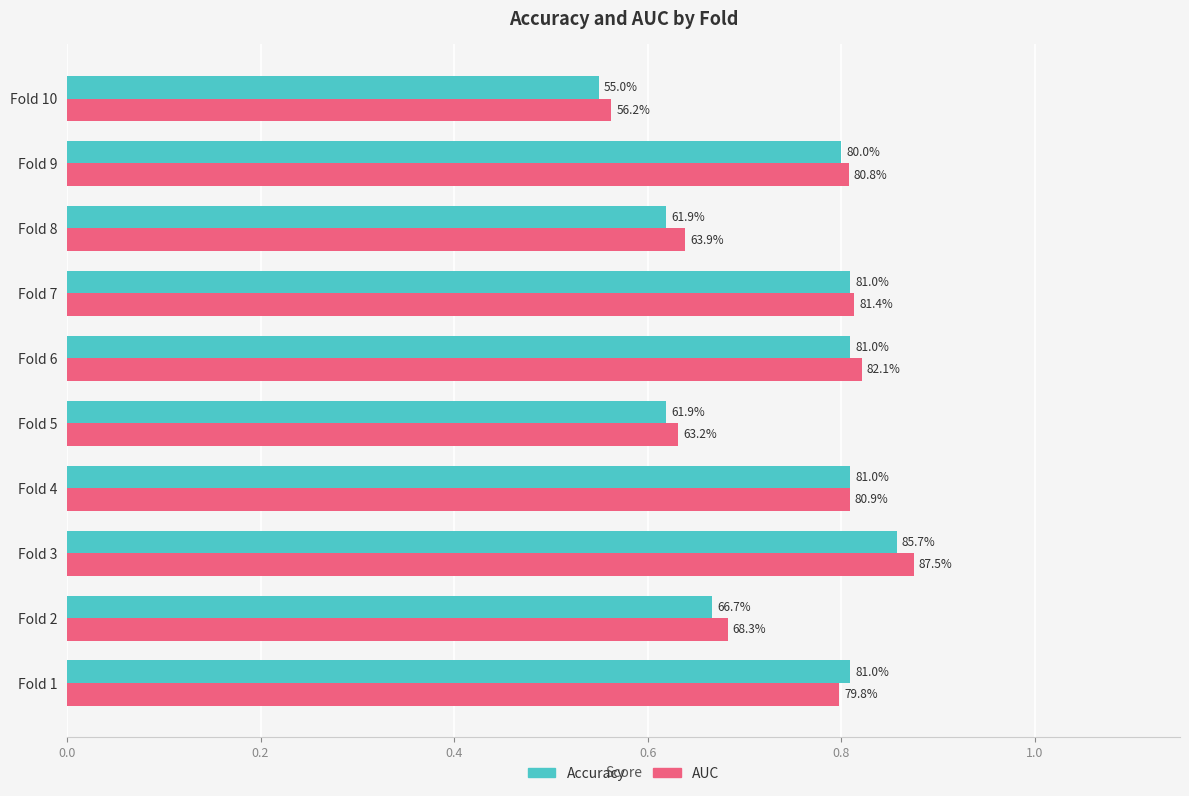

What are all the series names shown in the legend?

Accuracy, AUC